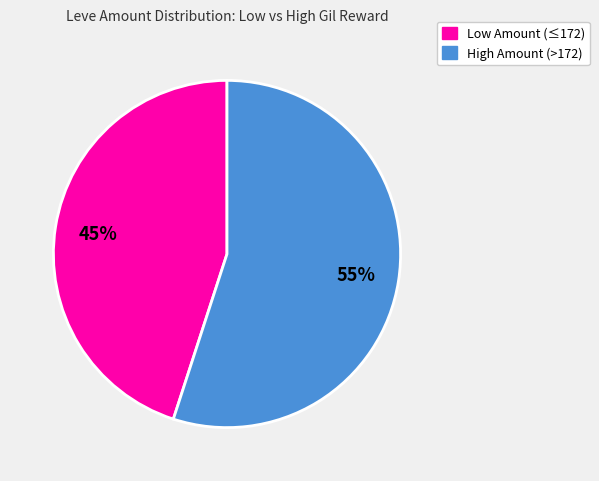

To the nearest percent, what is the difference between the largest and smallest slice percentages?

10%